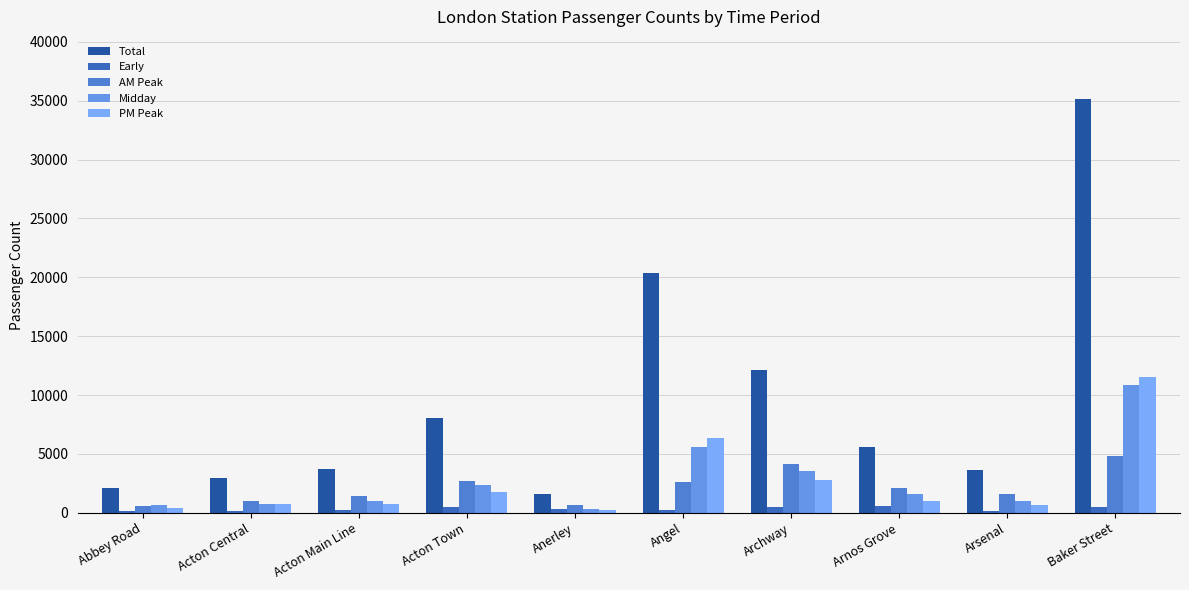

At how many categories does at least one series exceed 21840?

1